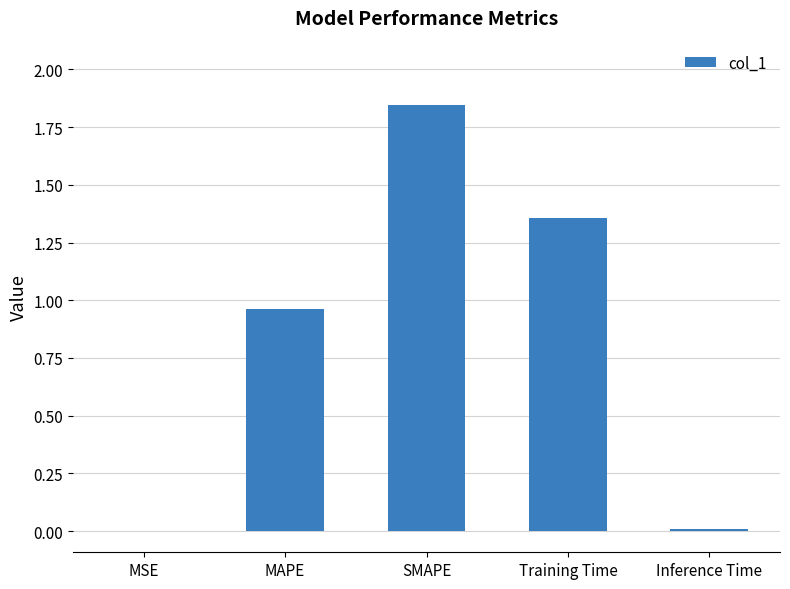

At which category does the chart reach its peak across all series?

SMAPE